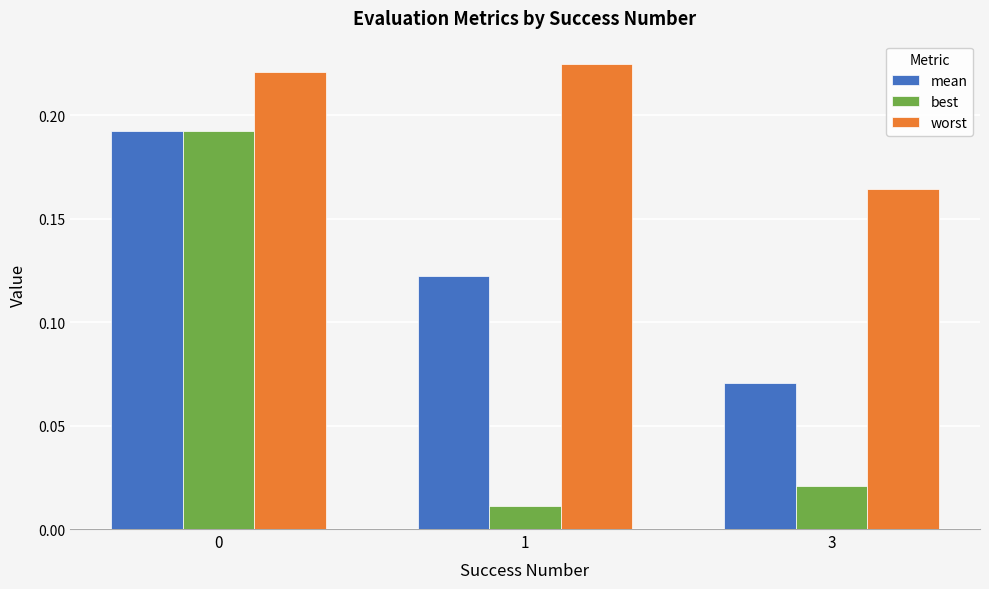

What is the sum of all mean values?

0.4